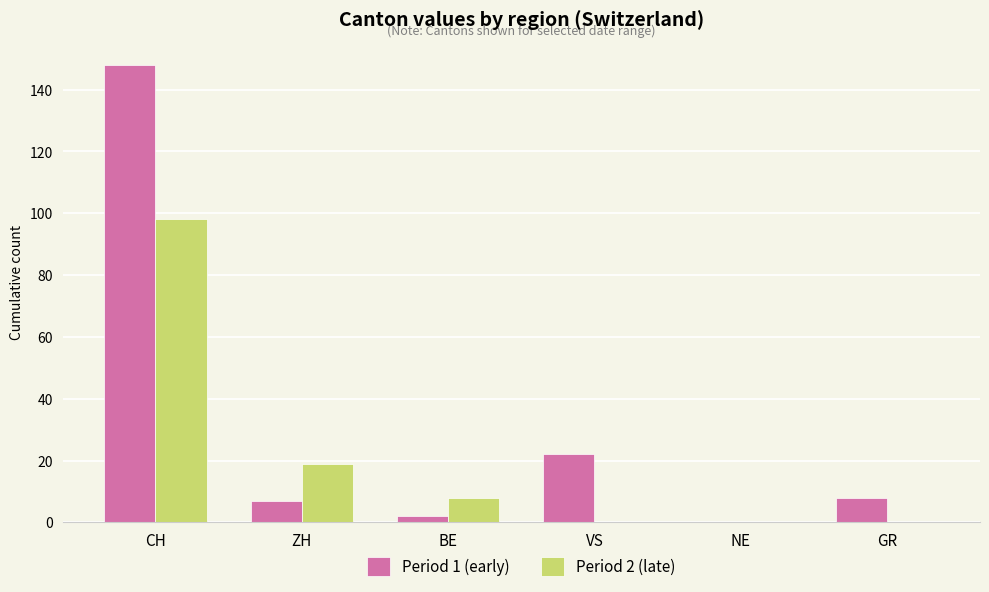

Reading left to right, transcribe all the data shown in this chart.

Period 1 (early): CH=148	ZH=7	BE=2	VS=22	NE=0	GR=8
Period 2 (late): CH=98	ZH=19	BE=8	VS=0	NE=0	GR=0